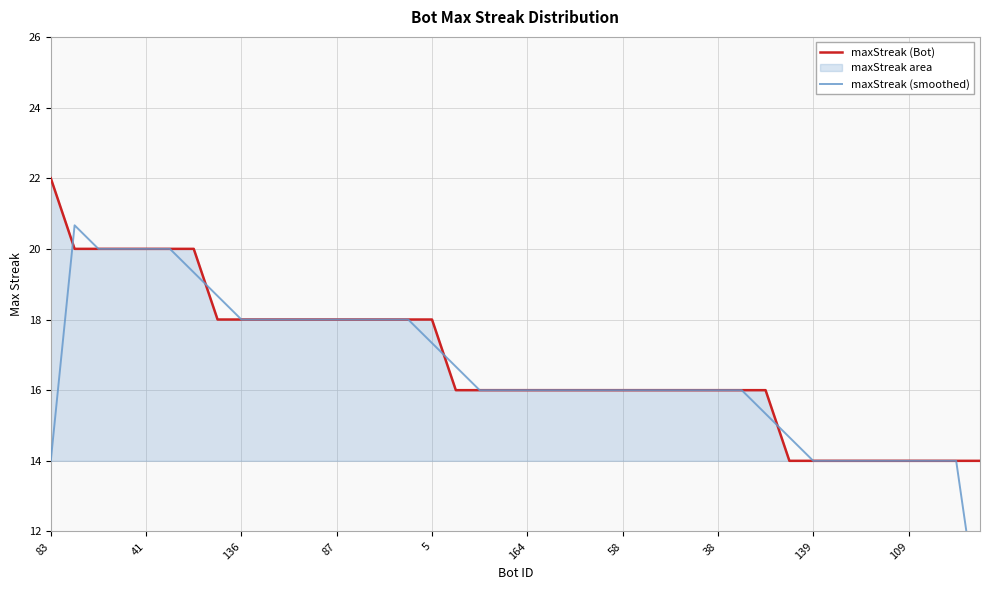

Reading left to right, list all the values displayed in this chart.

maxStreak (Bot): 22.0	20.0	20.0	20.0	20.0	20.0	20.0	18.0	18.0	18.0	18.0	18.0	18.0	18.0	18.0	18.0	18.0	16.0	16.0	16.0	16.0	16.0	16.0	16.0	16.0	16.0	16.0	16.0	16.0	16.0	16.0	14.0	14.0	14.0	14.0	14.0	14.0	14.0	14.0	14.0
maxStreak (smoothed): 14.0	20.7	20.0	20.0	20.0	20.0	19.3	18.7	18.0	18.0	18.0	18.0	18.0	18.0	18.0	18.0	17.3	16.7	16.0	16.0	16.0	16.0	16.0	16.0	16.0	16.0	16.0	16.0	16.0	16.0	15.3	14.7	14.0	14.0	14.0	14.0	14.0	14.0	14.0	9.3